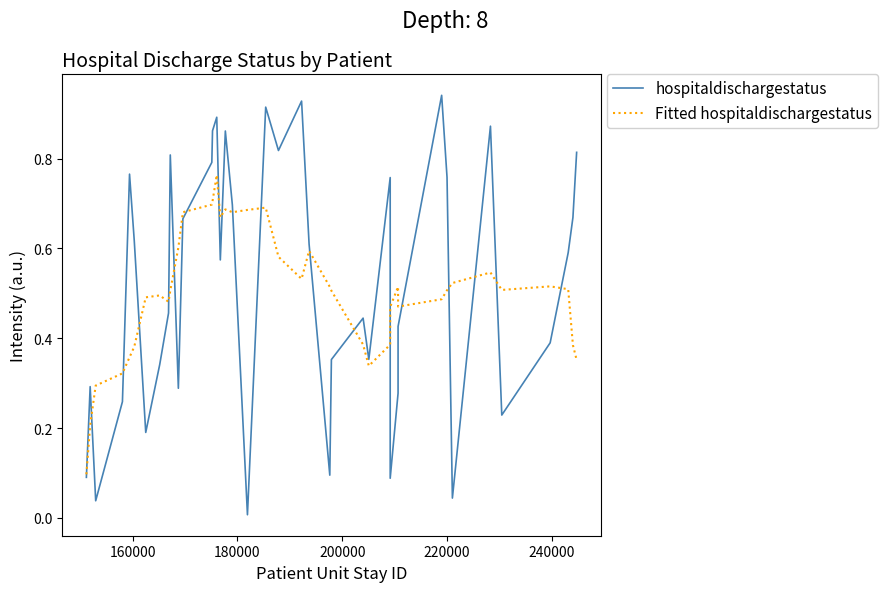

True or false: Fitted hospitaldischargestatus and hospitaldischargestatus intersect in this chart.

True